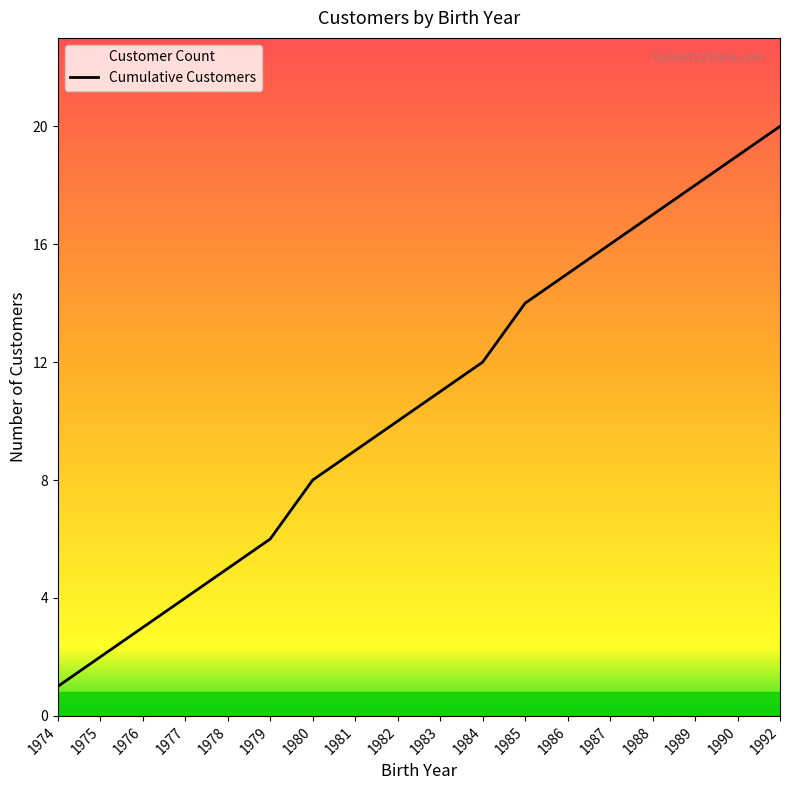

The value at 1987 is 16. True or false?

True